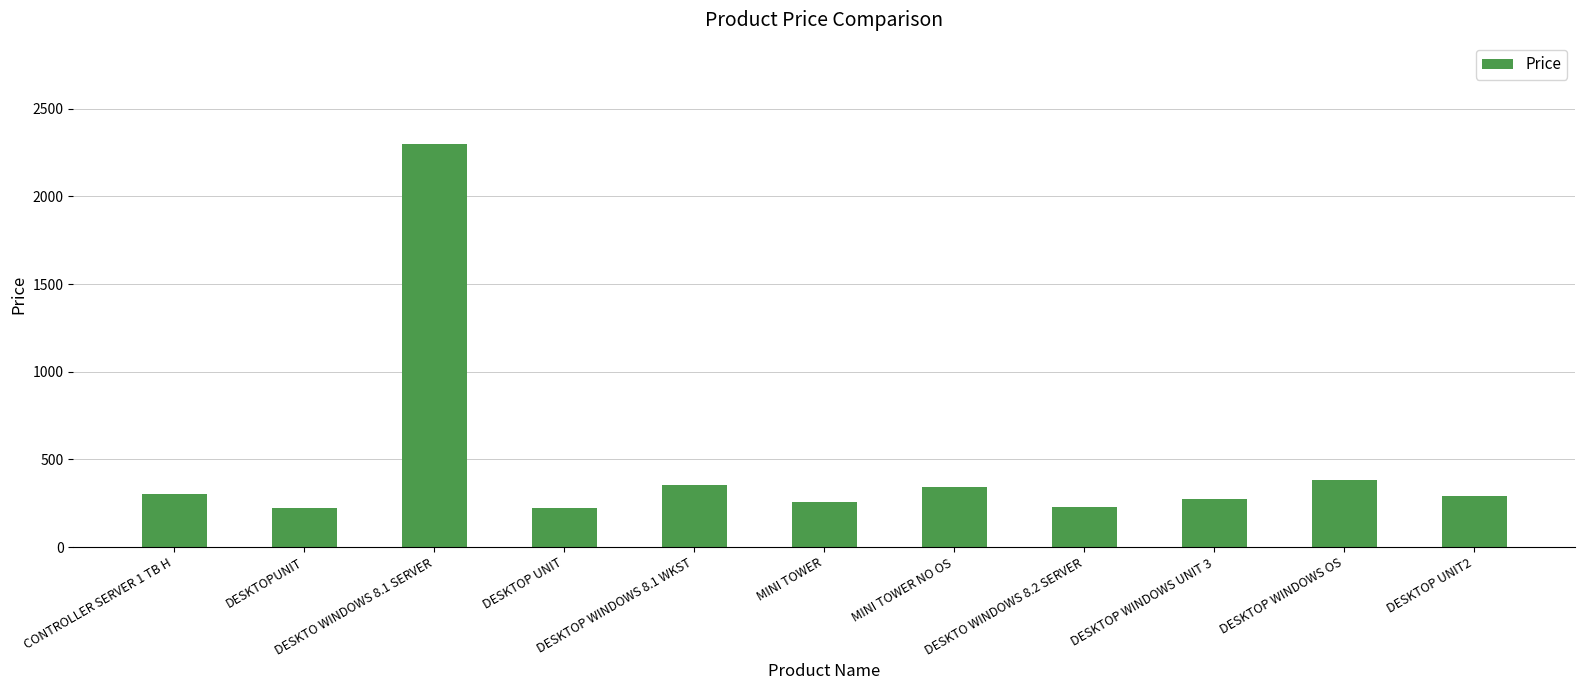

What is the minimum value shown in the chart?

225